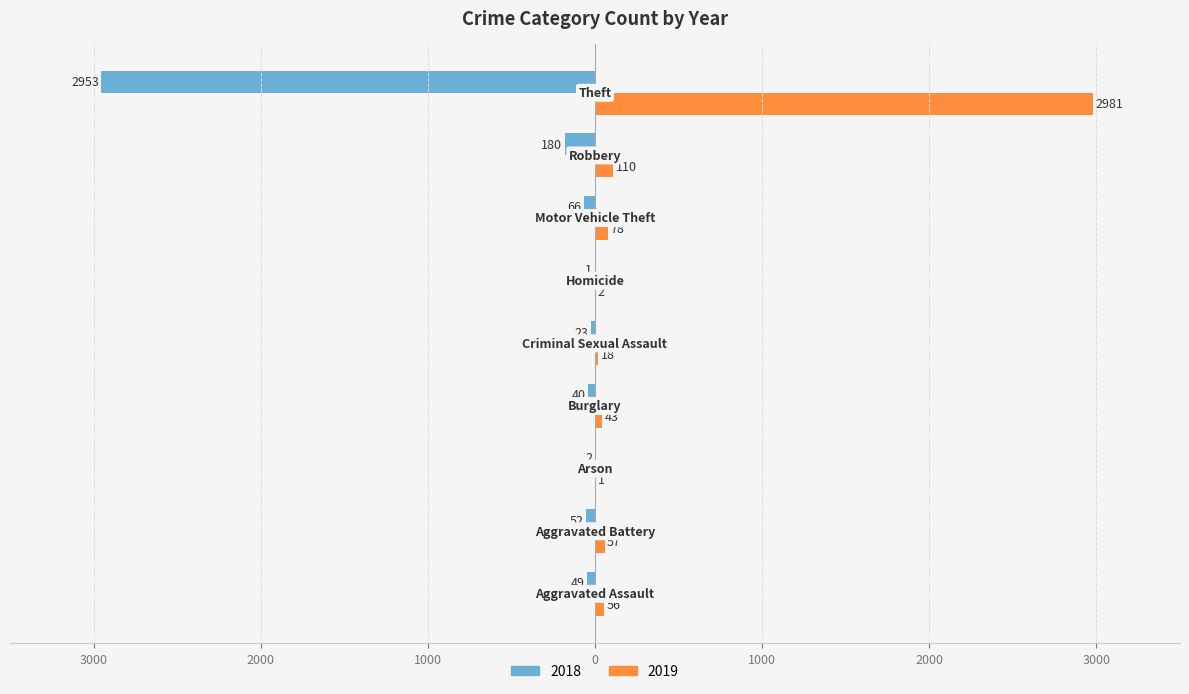

What is the difference between the maximum and minimum values in the 2019 series?

2980